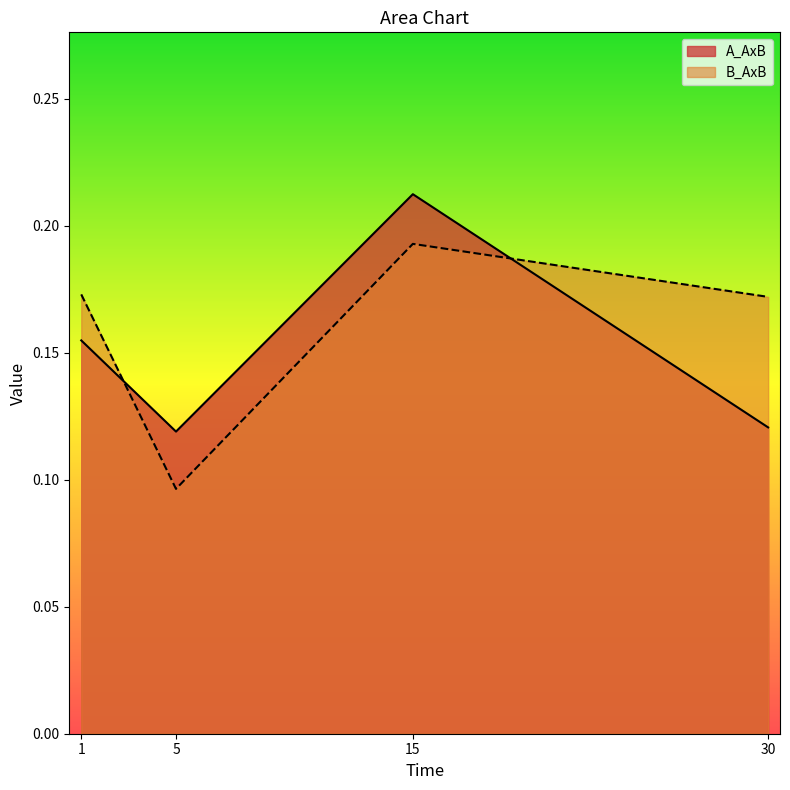

At which category does the chart reach its minimum across all series?

5